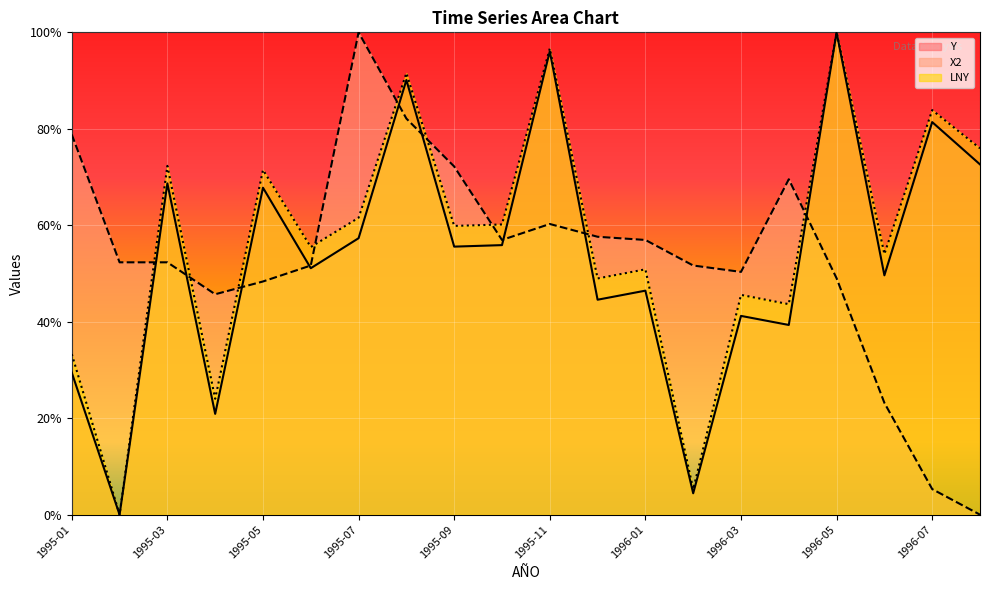

What value does the LNY series have at 1996-01?

50.9